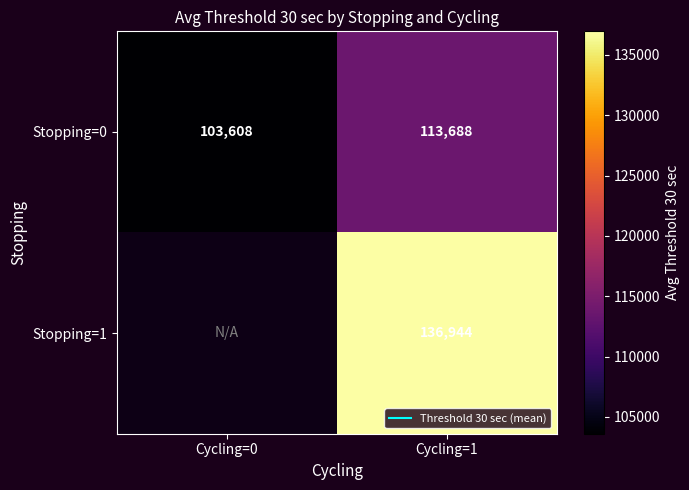

At which category does the chart reach its minimum across all series?

Cycling=0